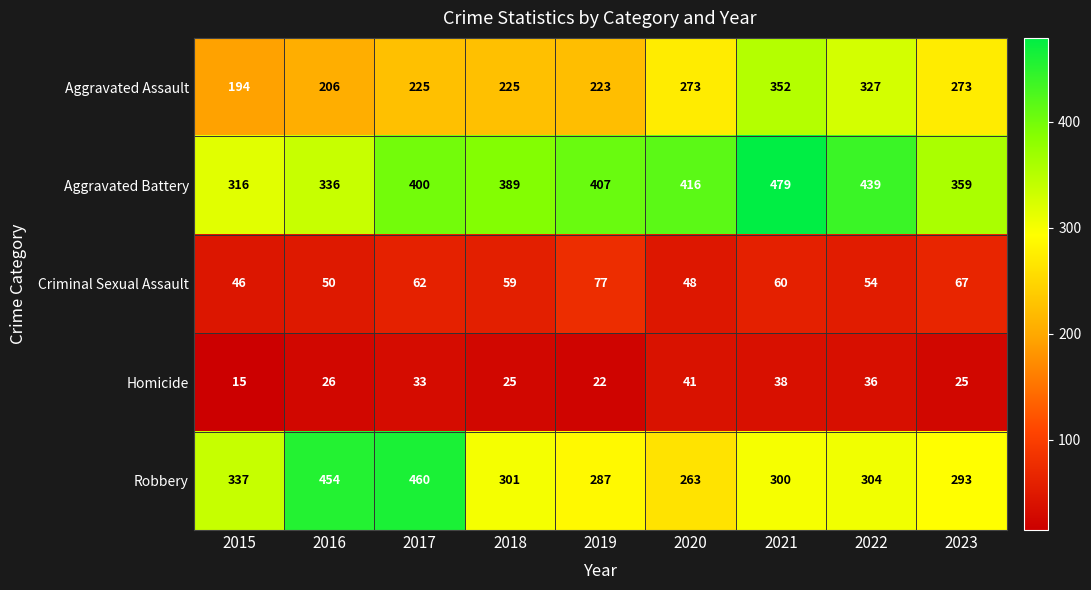

What is the difference between the maximum and minimum values in the Homicide series?

26